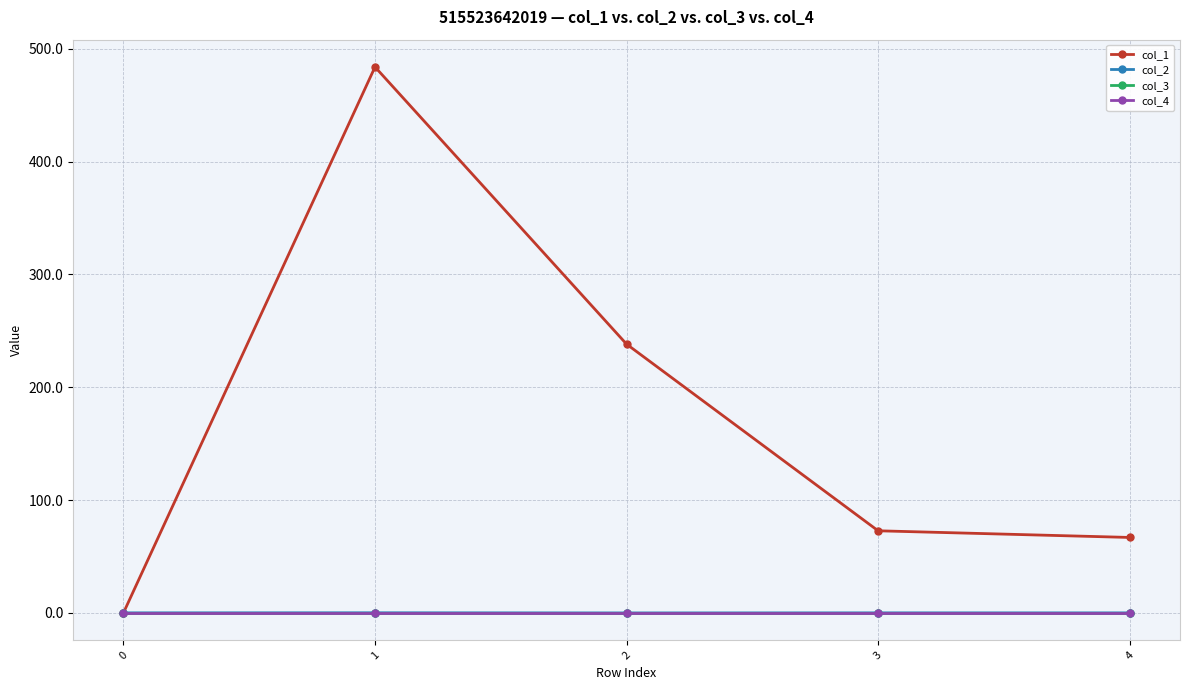

How many lines are shown in the chart?

4